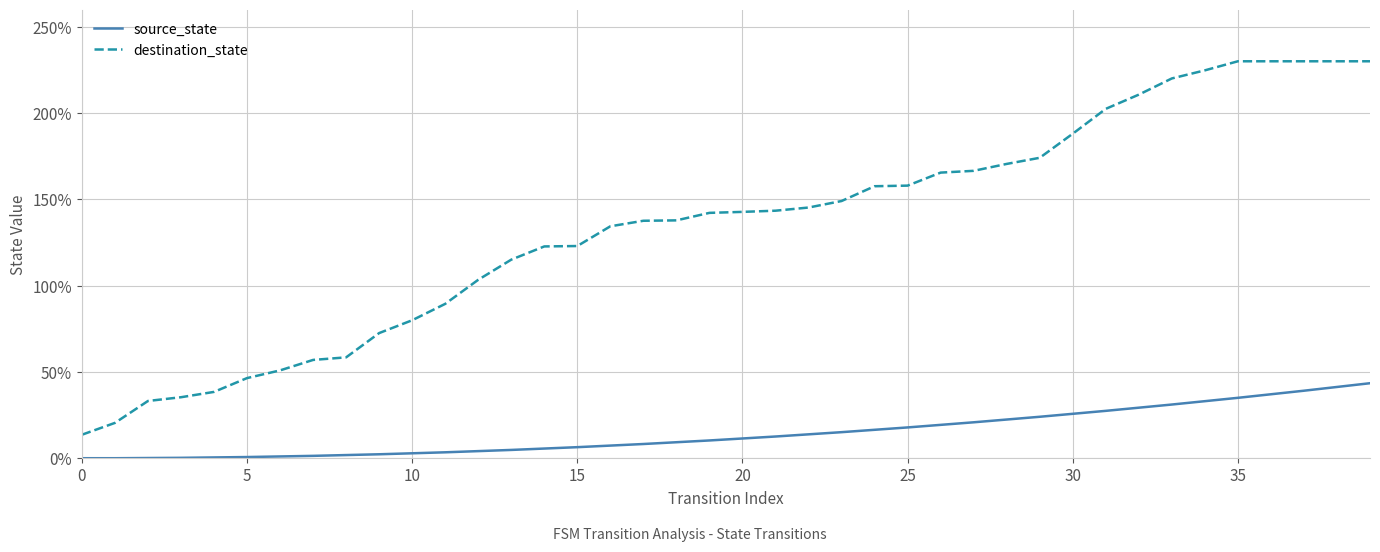

True or false: destination_state and source_state cross at least once.

False